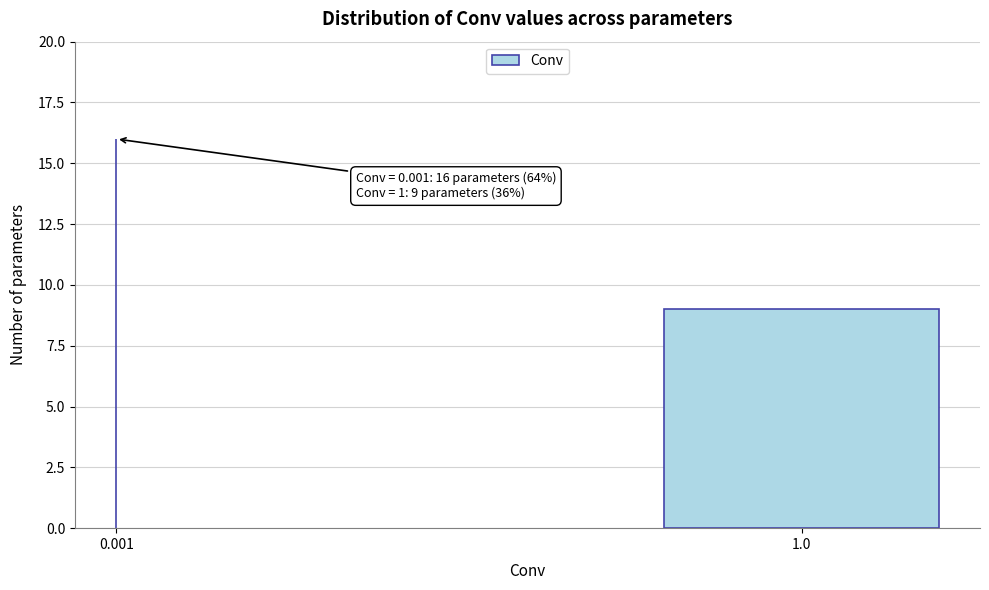

Reading left to right, list all the values displayed in this chart.

16	9